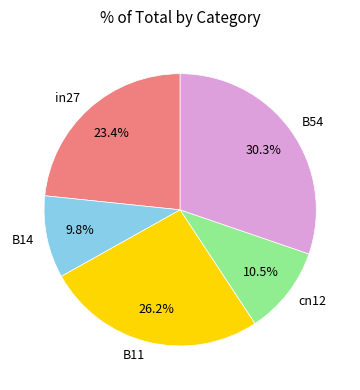

What percentage is the B11 slice, to the nearest percent?

26%